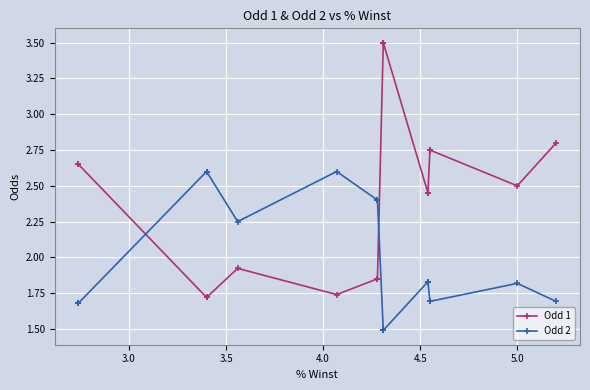

Does the chart display data point markers on the line(s)?

Yes